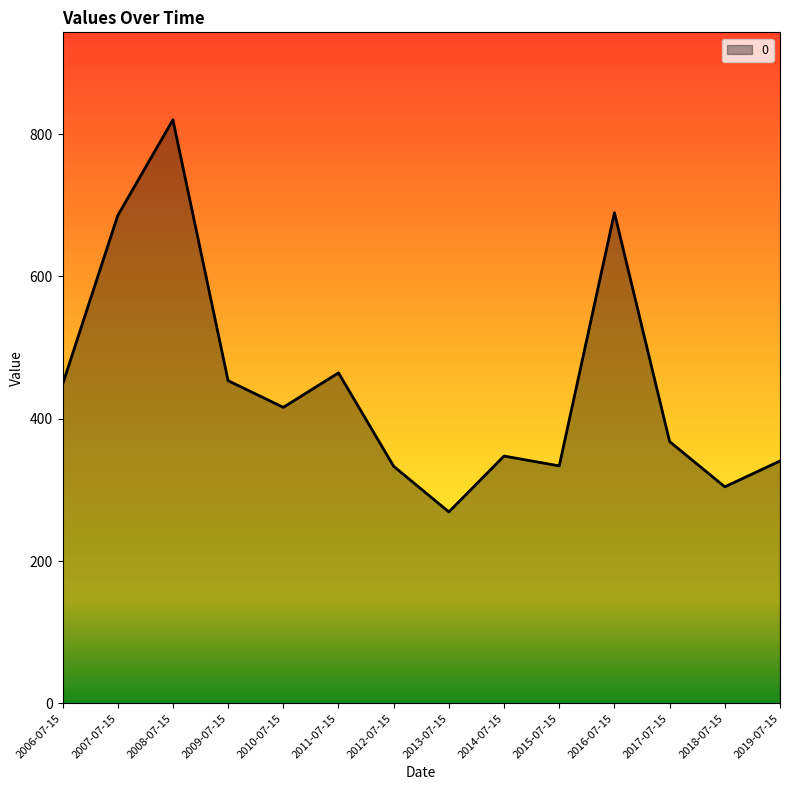

Where is the first local minimum?

2010-07-15